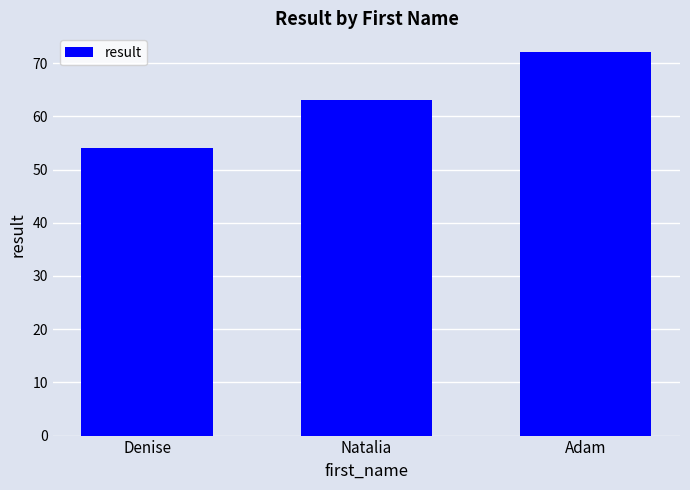

What is the smallest value displayed?

54